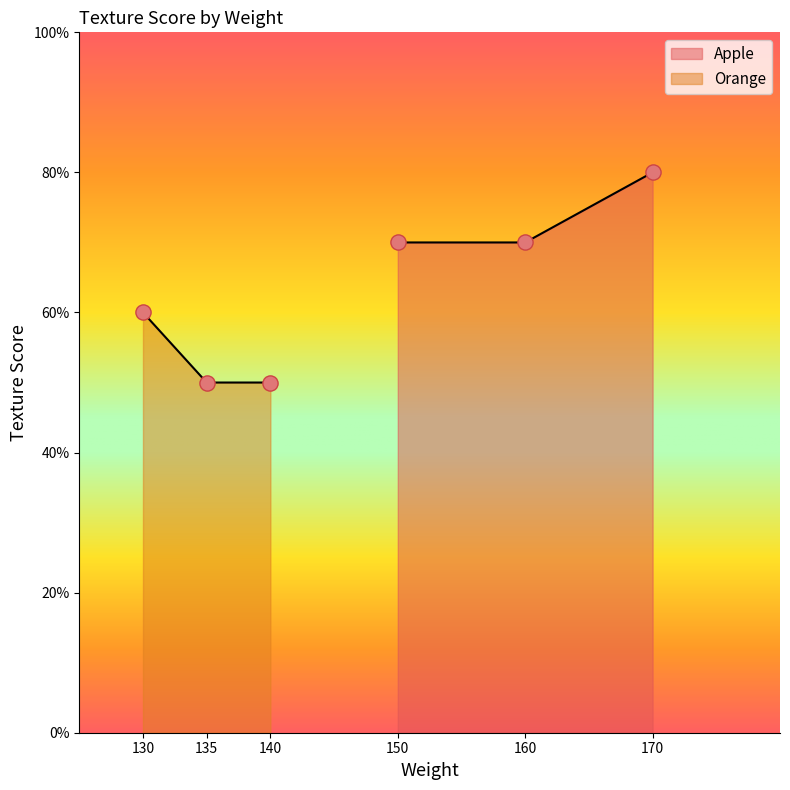

What is the change in value from 130 to 135?

-1